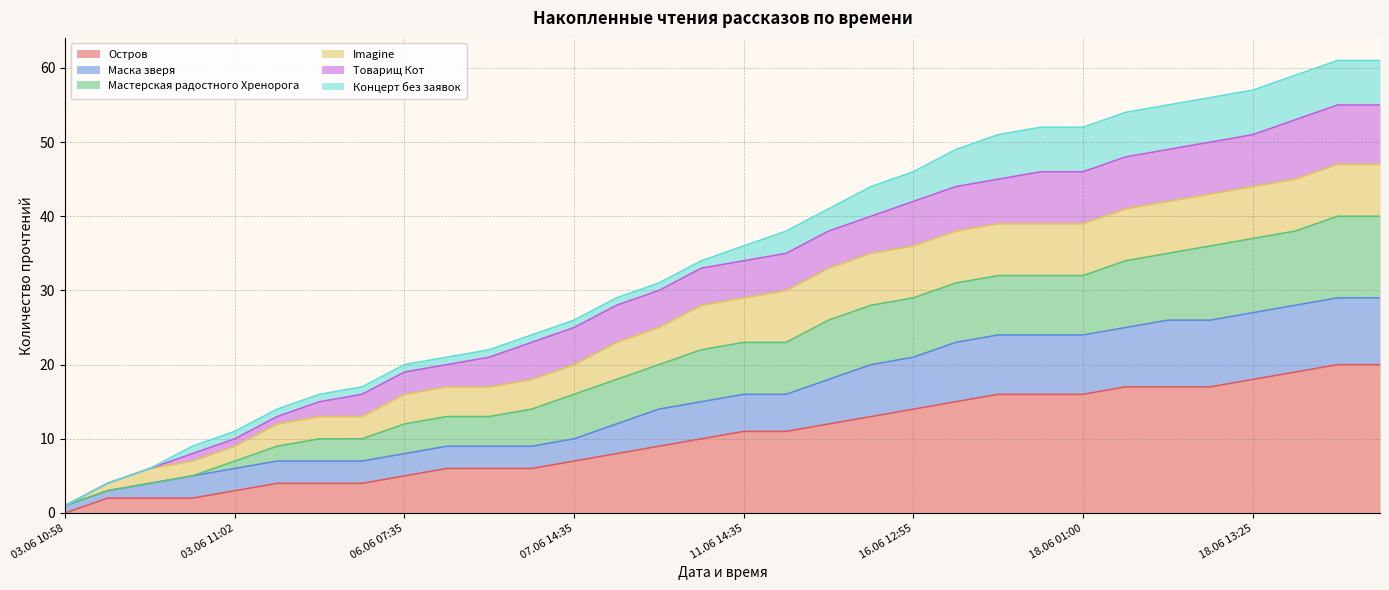

What is the maximum value for Остров?

20